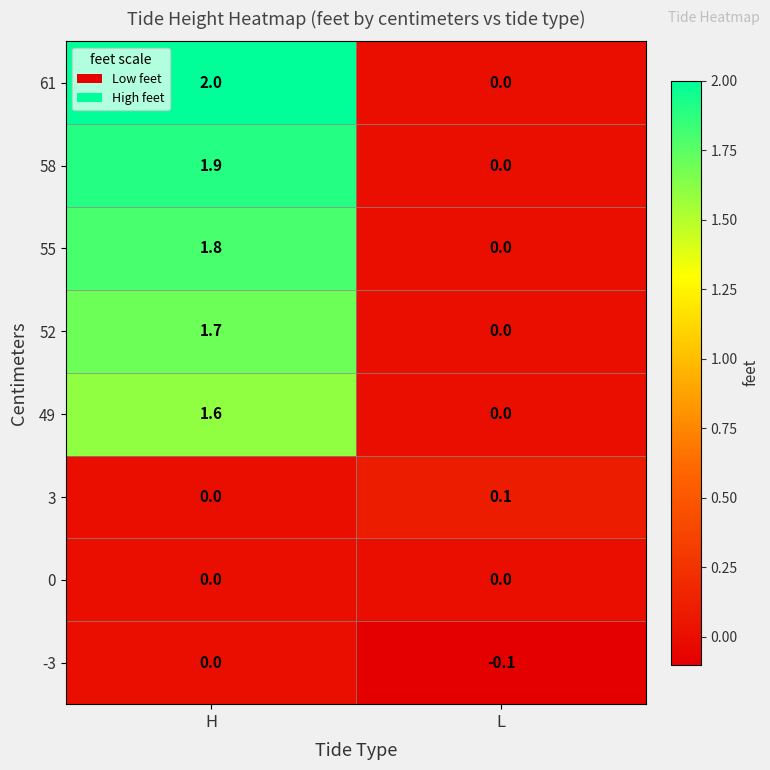

Which category has the lowest value across all series?

L